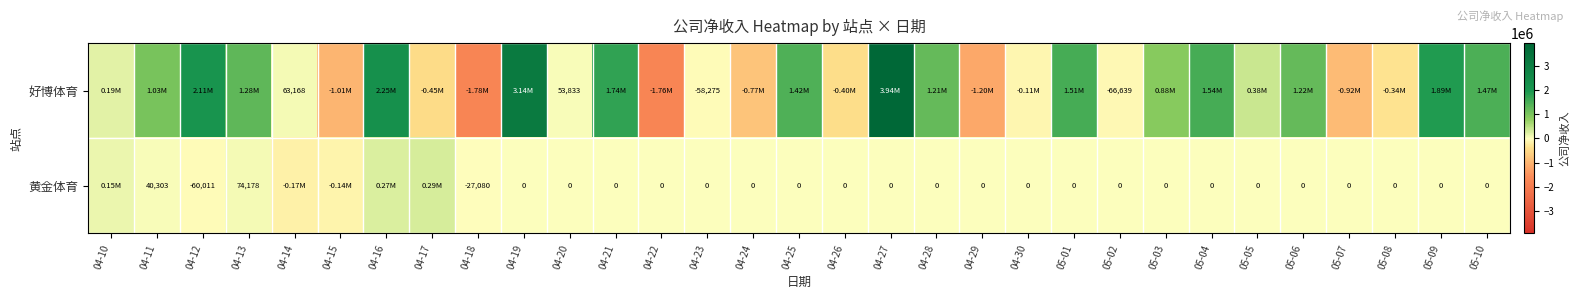

Rank the series at 04-20 from highest to lowest value.

好博体育, 黄金体育